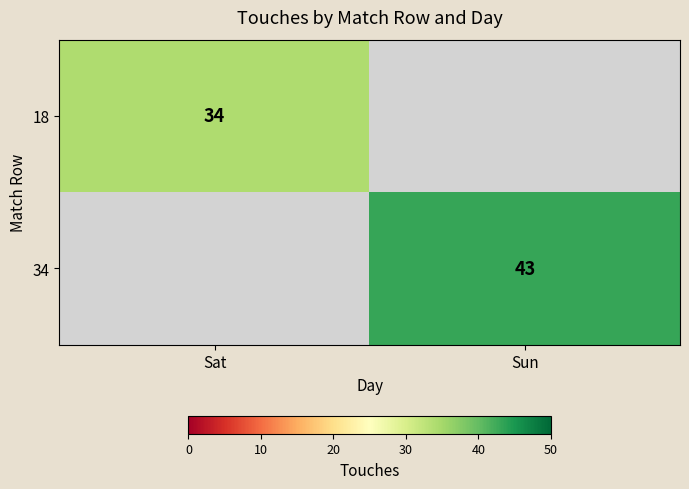

The value of 18 at Sat is 34. True or false?

True